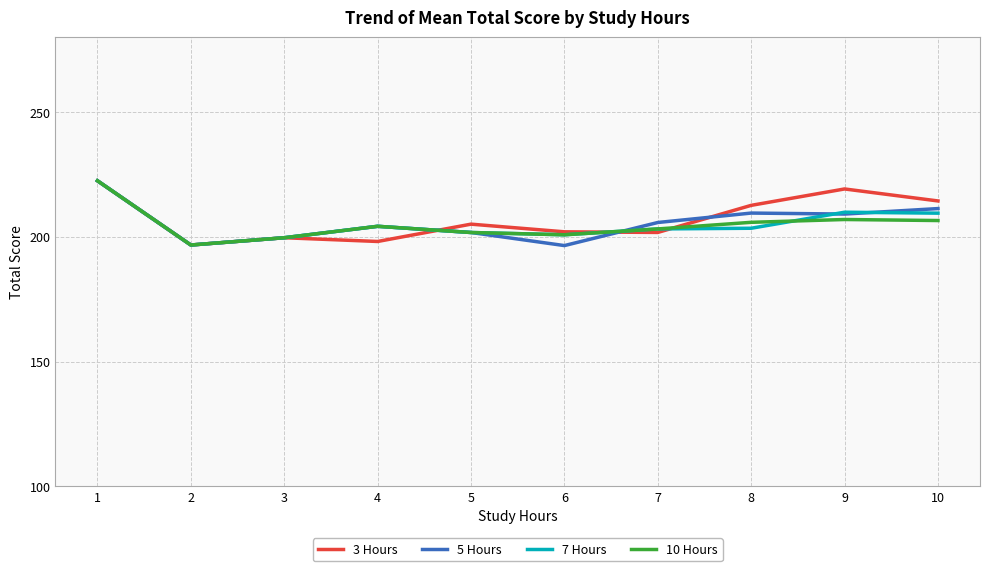

True or false: 5 Hours has a value of 205.8 at 7.

True